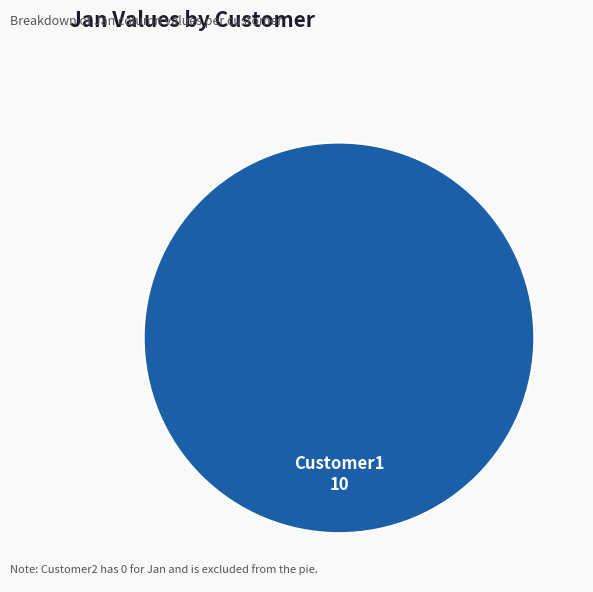

Is Customer1 the majority of the pie?

Yes